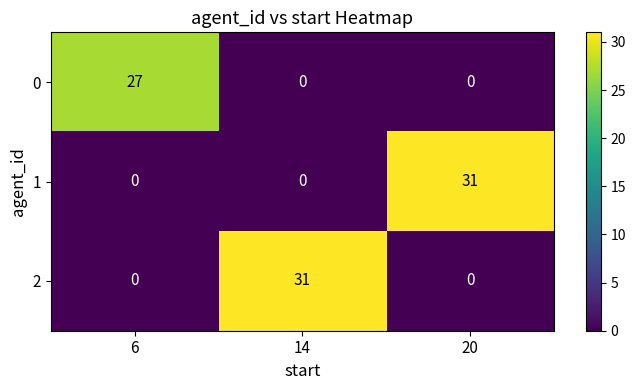

Reading right to left, what are all the values shown in this chart?

0: 0	0	27
1: 31	0	0
2: 0	31	0